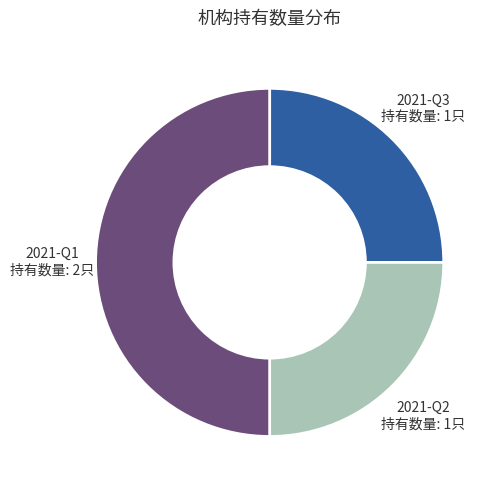

Do 2021-Q1 and 2021-Q3 together represent more than half of the pie?

Yes